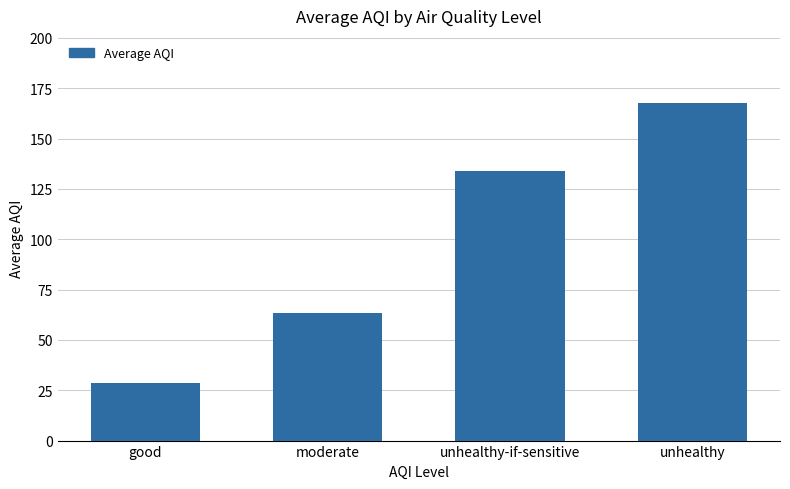

Rank the categories by value from highest to lowest.

unhealthy, unhealthy-if-sensitive, moderate, good